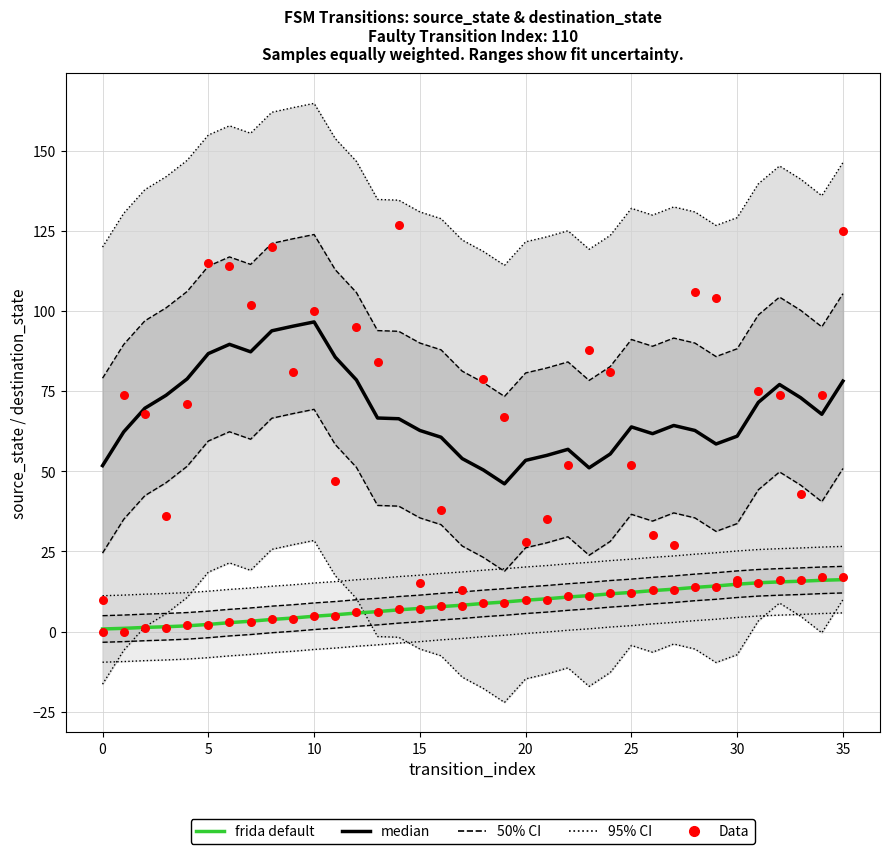

Which series has the largest total across all categories?

median (destination_state)